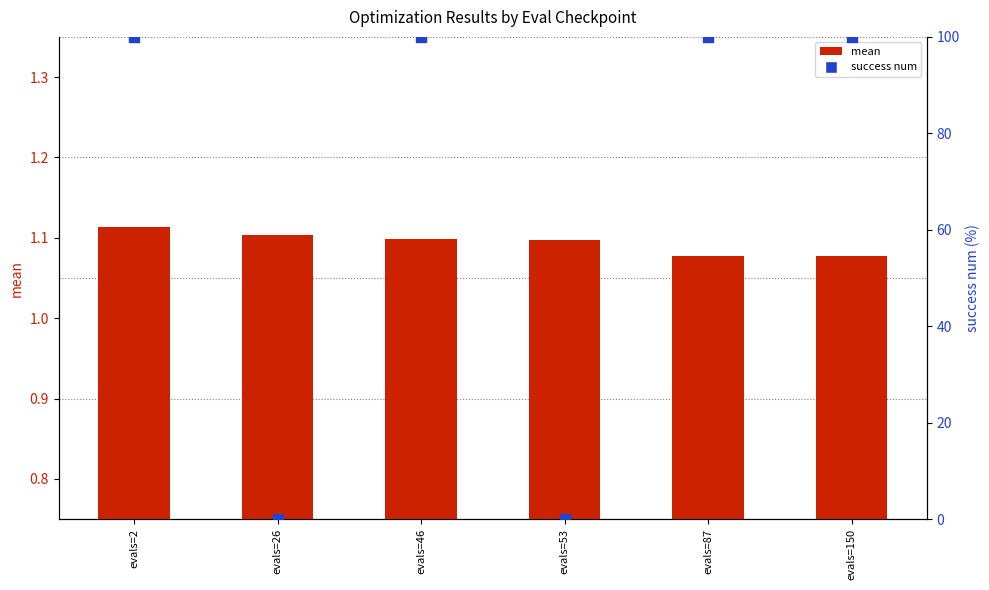

What are all the series names shown in the legend?

mean, success num